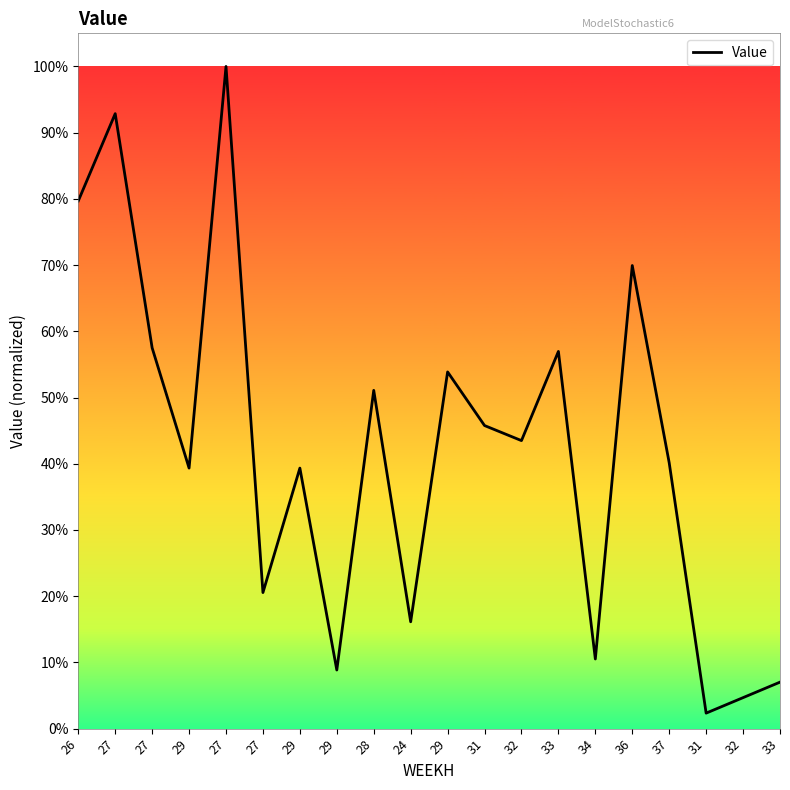

What is the greatest value displayed?

1.0